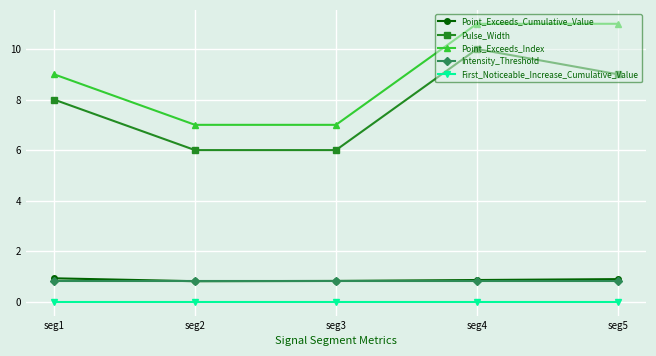

What is the sum of all Pulse_Width values?

39.0